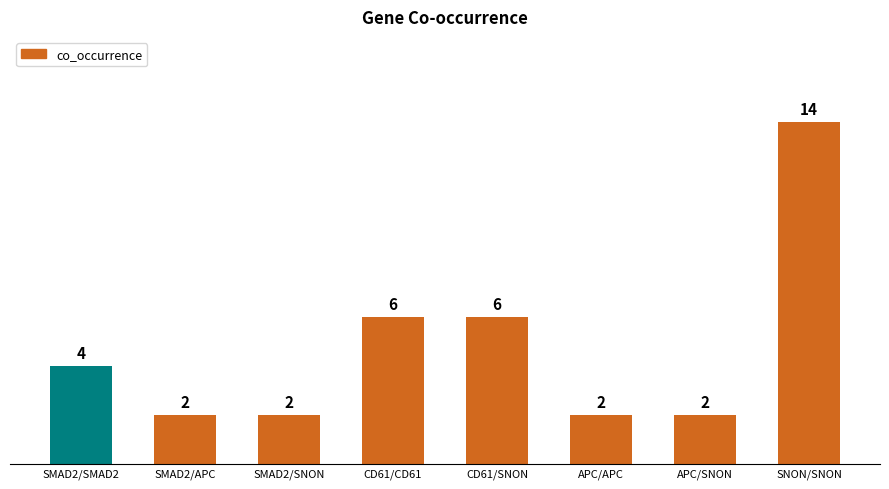

How many bars are there in total?

8